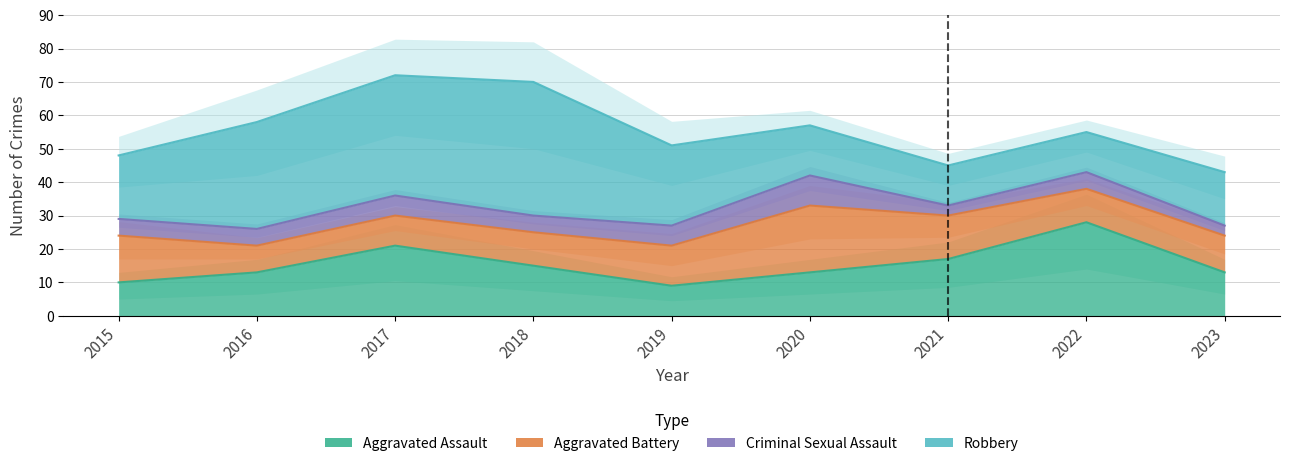

Where is the first local maximum for Robbery?

2018